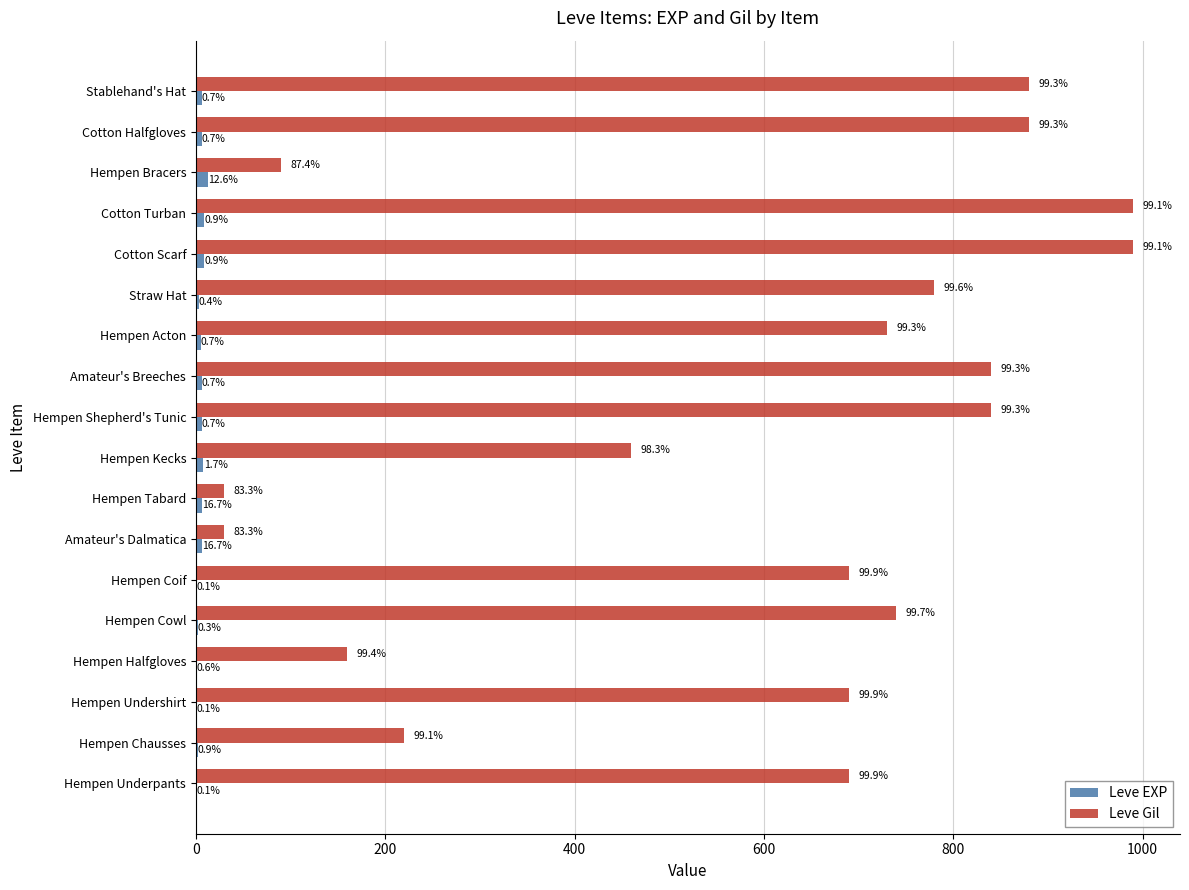

What are all the series names shown in the legend?

Leve EXP, Leve Gil